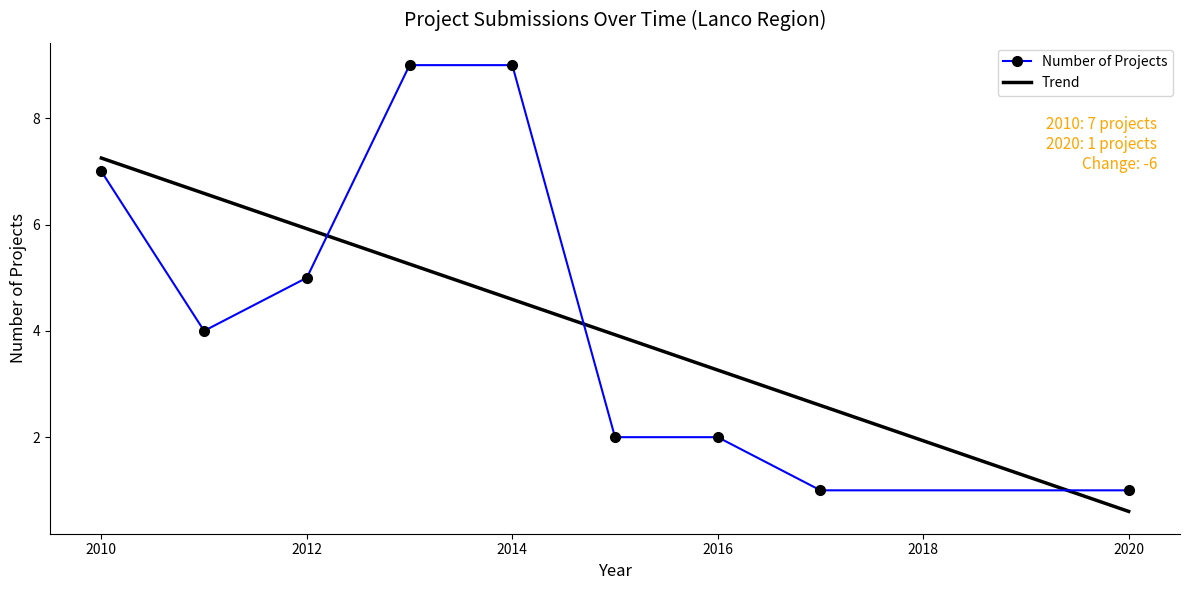

What is the difference between the maximum and minimum values in the Trend series?

6.6